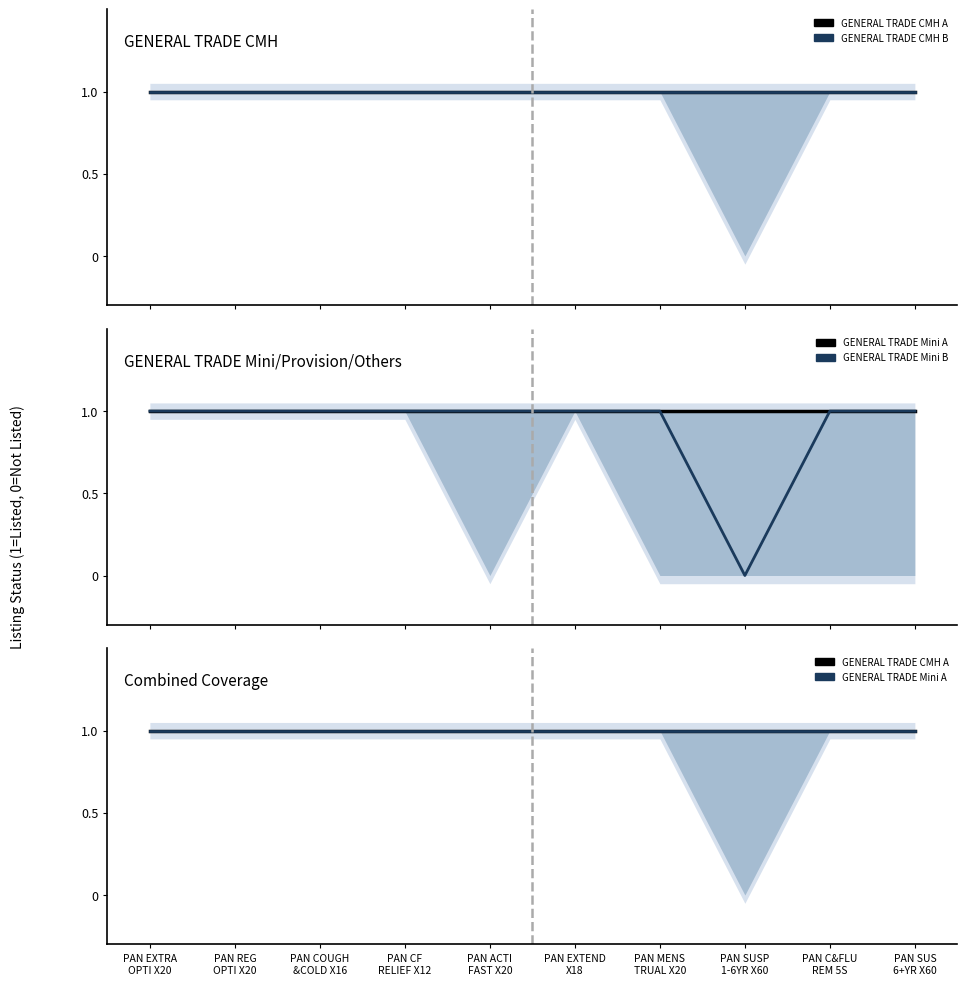

How many categories are shown in the chart?

10